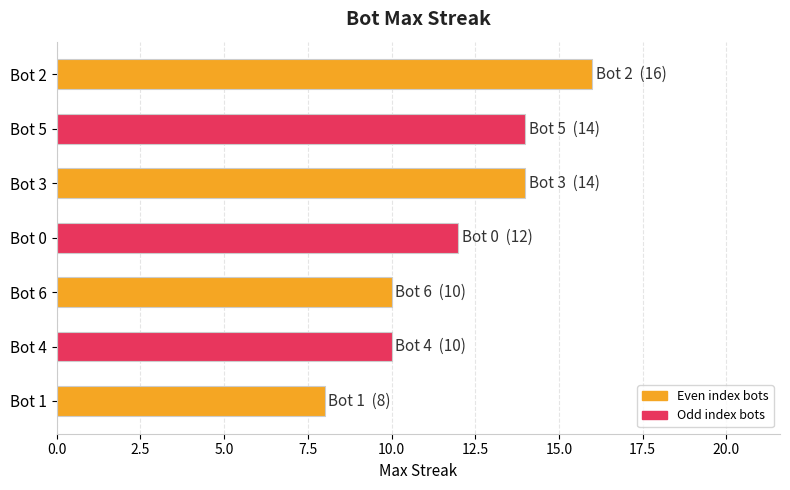

Which category has the lowest value across all series?

Bot 1